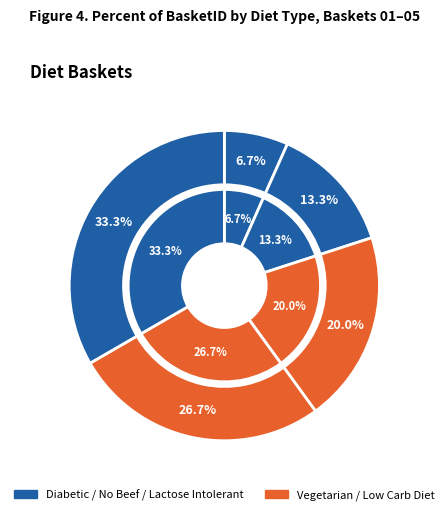

To the nearest percent, what is the average slice percentage?

20%